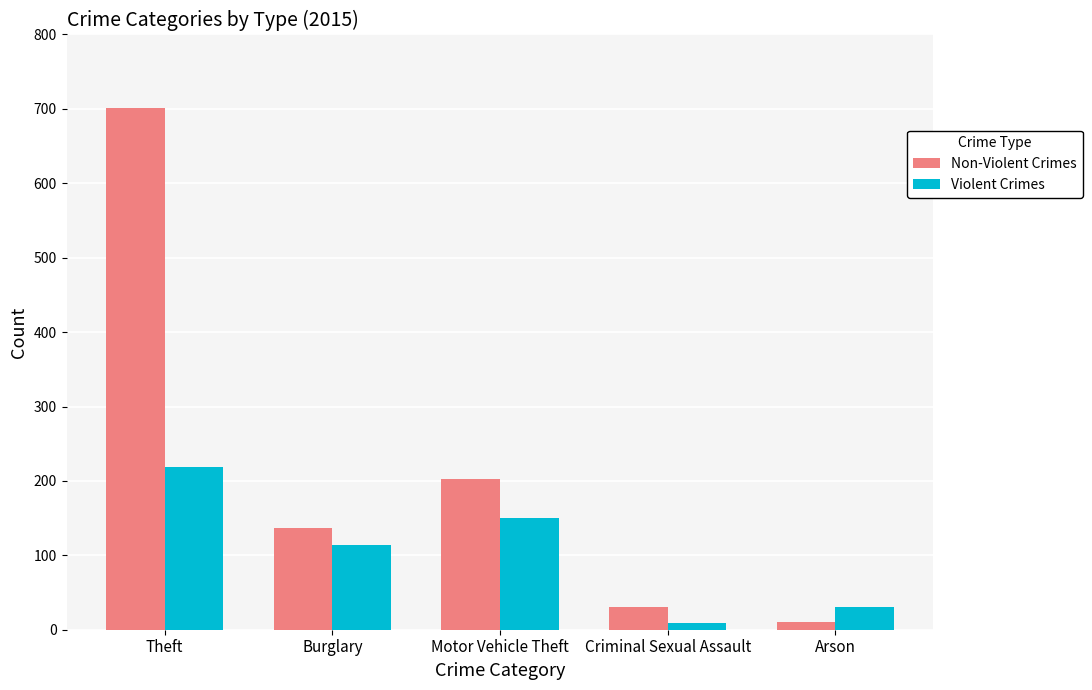

List the labels in order of Non-Violent Crimes value, smallest first.

Arson, Criminal Sexual Assault, Burglary, Motor Vehicle Theft, Theft